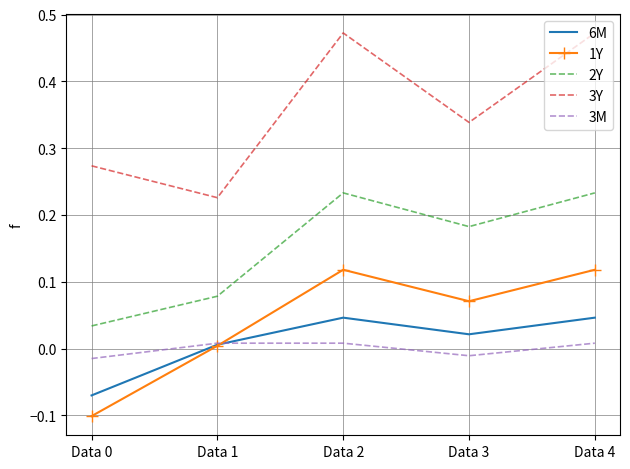

What is the sum of all 3Y values?

1.8